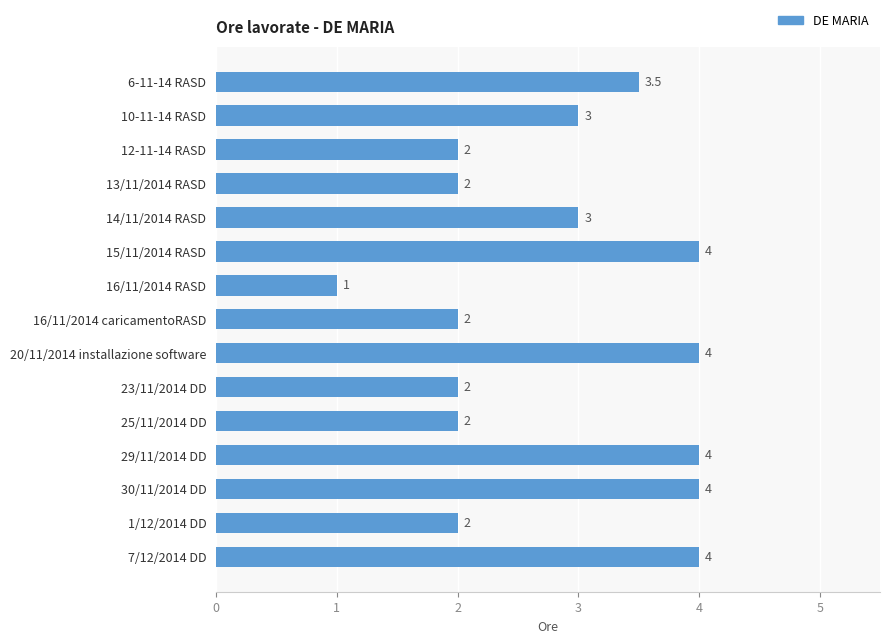

Is it true that the value at 10-11-14 RASD is 3.0?

True